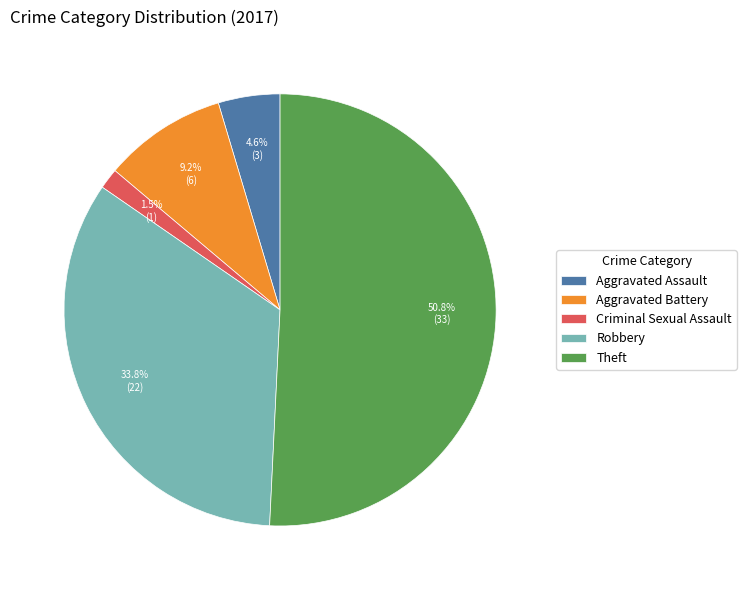

Rank the categories by value from lowest to highest.

Criminal Sexual Assault, Aggravated Assault, Aggravated Battery, Robbery, Theft